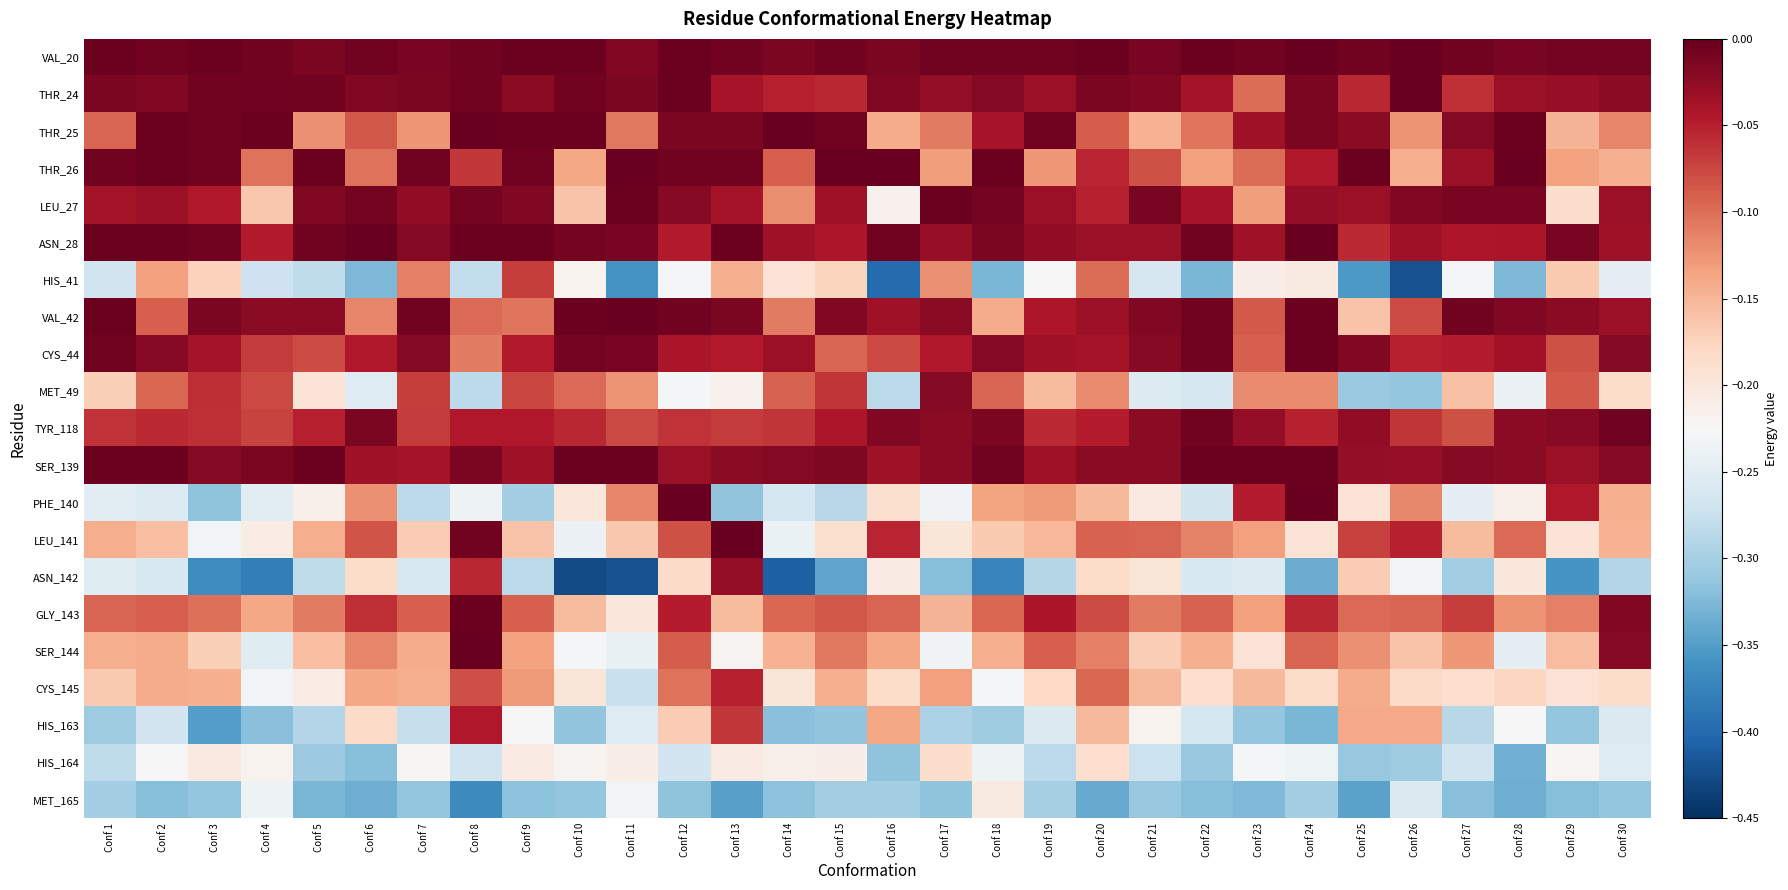

Reading left to right, list all the values displayed in this chart.

VAL_20: Conf 1=-0.0	Conf 2=-0.0	Conf 3=-0.0	Conf 4=-0.0	Conf 5=-0.0	Conf 6=-0.0	Conf 7=-0.0	Conf 8=-0.0	Conf 9=-0.0	Conf 10=-0.0	Conf 11=-0.0	Conf 12=-0.0	Conf 13=-0.0	Conf 14=-0.0	Conf 15=-0.0	Conf 16=-0.0	Conf 17=-0.0	Conf 18=-0.0	Conf 19=-0.0	Conf 20=-0.0	Conf 21=-0.0	Conf 22=-0.0	Conf 23=-0.0	Conf 24=-0.0	Conf 25=-0.0	Conf 26=-0.0	Conf 27=-0.0	Conf 28=-0.0	Conf 29=-0.0	Conf 30=-0.0
THR_24: Conf 1=-0.0	Conf 2=-0.0	Conf 3=-0.0	Conf 4=-0.0	Conf 5=-0.0	Conf 6=-0.0	Conf 7=-0.0	Conf 8=-0.0	Conf 9=-0.0	Conf 10=-0.0	Conf 11=-0.0	Conf 12=-0.0	Conf 13=-0.0	Conf 14=-0.1	Conf 15=-0.1	Conf 16=-0.0	Conf 17=-0.0	Conf 18=-0.0	Conf 19=-0.0	Conf 20=-0.0	Conf 21=-0.0	Conf 22=-0.0	Conf 23=-0.1	Conf 24=-0.0	Conf 25=-0.1	Conf 26=-0.0	Conf 27=-0.1	Conf 28=-0.0	Conf 29=-0.0	Conf 30=-0.0
THR_25: Conf 1=-0.1	Conf 2=-0.0	Conf 3=-0.0	Conf 4=-0.0	Conf 5=-0.1	Conf 6=-0.1	Conf 7=-0.1	Conf 8=-0.0	Conf 9=-0.0	Conf 10=-0.0	Conf 11=-0.1	Conf 12=-0.0	Conf 13=-0.0	Conf 14=-0.0	Conf 15=-0.0	Conf 16=-0.1	Conf 17=-0.1	Conf 18=-0.0	Conf 19=-0.0	Conf 20=-0.1	Conf 21=-0.1	Conf 22=-0.1	Conf 23=-0.0	Conf 24=-0.0	Conf 25=-0.0	Conf 26=-0.1	Conf 27=-0.0	Conf 28=-0.0	Conf 29=-0.1	Conf 30=-0.1
THR_26: Conf 1=-0.0	Conf 2=-0.0	Conf 3=-0.0	Conf 4=-0.1	Conf 5=-0.0	Conf 6=-0.1	Conf 7=-0.0	Conf 8=-0.1	Conf 9=-0.0	Conf 10=-0.1	Conf 11=-0.0	Conf 12=-0.0	Conf 13=-0.0	Conf 14=-0.1	Conf 15=-0.0	Conf 16=-0.0	Conf 17=-0.1	Conf 18=-0.0	Conf 19=-0.1	Conf 20=-0.1	Conf 21=-0.1	Conf 22=-0.1	Conf 23=-0.1	Conf 24=-0.0	Conf 25=-0.0	Conf 26=-0.1	Conf 27=-0.0	Conf 28=-0.0	Conf 29=-0.1	Conf 30=-0.1
LEU_27: Conf 1=-0.0	Conf 2=-0.0	Conf 3=-0.0	Conf 4=-0.2	Conf 5=-0.0	Conf 6=-0.0	Conf 7=-0.0	Conf 8=-0.0	Conf 9=-0.0	Conf 10=-0.2	Conf 11=-0.0	Conf 12=-0.0	Conf 13=-0.0	Conf 14=-0.1	Conf 15=-0.0	Conf 16=-0.2	Conf 17=-0.0	Conf 18=-0.0	Conf 19=-0.0	Conf 20=-0.1	Conf 21=-0.0	Conf 22=-0.0	Conf 23=-0.1	Conf 24=-0.0	Conf 25=-0.0	Conf 26=-0.0	Conf 27=-0.0	Conf 28=-0.0	Conf 29=-0.2	Conf 30=-0.0
ASN_28: Conf 1=-0.0	Conf 2=-0.0	Conf 3=-0.0	Conf 4=-0.0	Conf 5=-0.0	Conf 6=-0.0	Conf 7=-0.0	Conf 8=-0.0	Conf 9=-0.0	Conf 10=-0.0	Conf 11=-0.0	Conf 12=-0.0	Conf 13=-0.0	Conf 14=-0.0	Conf 15=-0.0	Conf 16=-0.0	Conf 17=-0.0	Conf 18=-0.0	Conf 19=-0.0	Conf 20=-0.0	Conf 21=-0.0	Conf 22=-0.0	Conf 23=-0.0	Conf 24=-0.0	Conf 25=-0.1	Conf 26=-0.0	Conf 27=-0.0	Conf 28=-0.0	Conf 29=-0.0	Conf 30=-0.0
HIS_41: Conf 1=-0.3	Conf 2=-0.1	Conf 3=-0.2	Conf 4=-0.3	Conf 5=-0.3	Conf 6=-0.3	Conf 7=-0.1	Conf 8=-0.3	Conf 9=-0.1	Conf 10=-0.2	Conf 11=-0.4	Conf 12=-0.2	Conf 13=-0.1	Conf 14=-0.2	Conf 15=-0.2	Conf 16=-0.4	Conf 17=-0.1	Conf 18=-0.3	Conf 19=-0.2	Conf 20=-0.1	Conf 21=-0.3	Conf 22=-0.3	Conf 23=-0.2	Conf 24=-0.2	Conf 25=-0.4	Conf 26=-0.4	Conf 27=-0.2	Conf 28=-0.3	Conf 29=-0.2	Conf 30=-0.2
VAL_42: Conf 1=-0.0	Conf 2=-0.1	Conf 3=-0.0	Conf 4=-0.0	Conf 5=-0.0	Conf 6=-0.1	Conf 7=-0.0	Conf 8=-0.1	Conf 9=-0.1	Conf 10=-0.0	Conf 11=-0.0	Conf 12=-0.0	Conf 13=-0.0	Conf 14=-0.1	Conf 15=-0.0	Conf 16=-0.0	Conf 17=-0.0	Conf 18=-0.1	Conf 19=-0.0	Conf 20=-0.0	Conf 21=-0.0	Conf 22=-0.0	Conf 23=-0.1	Conf 24=-0.0	Conf 25=-0.2	Conf 26=-0.1	Conf 27=-0.0	Conf 28=-0.0	Conf 29=-0.0	Conf 30=-0.0
CYS_44: Conf 1=-0.0	Conf 2=-0.0	Conf 3=-0.0	Conf 4=-0.1	Conf 5=-0.1	Conf 6=-0.0	Conf 7=-0.0	Conf 8=-0.1	Conf 9=-0.0	Conf 10=-0.0	Conf 11=-0.0	Conf 12=-0.0	Conf 13=-0.0	Conf 14=-0.0	Conf 15=-0.1	Conf 16=-0.1	Conf 17=-0.0	Conf 18=-0.0	Conf 19=-0.0	Conf 20=-0.0	Conf 21=-0.0	Conf 22=-0.0	Conf 23=-0.1	Conf 24=-0.0	Conf 25=-0.0	Conf 26=-0.0	Conf 27=-0.0	Conf 28=-0.0	Conf 29=-0.1	Conf 30=-0.0
MET_49: Conf 1=-0.2	Conf 2=-0.1	Conf 3=-0.1	Conf 4=-0.1	Conf 5=-0.2	Conf 6=-0.3	Conf 7=-0.1	Conf 8=-0.3	Conf 9=-0.1	Conf 10=-0.1	Conf 11=-0.1	Conf 12=-0.2	Conf 13=-0.2	Conf 14=-0.1	Conf 15=-0.1	Conf 16=-0.3	Conf 17=-0.0	Conf 18=-0.1	Conf 19=-0.2	Conf 20=-0.1	Conf 21=-0.3	Conf 22=-0.3	Conf 23=-0.1	Conf 24=-0.1	Conf 25=-0.3	Conf 26=-0.3	Conf 27=-0.2	Conf 28=-0.2	Conf 29=-0.1	Conf 30=-0.2
TYR_118: Conf 1=-0.1	Conf 2=-0.1	Conf 3=-0.1	Conf 4=-0.1	Conf 5=-0.0	Conf 6=-0.0	Conf 7=-0.1	Conf 8=-0.0	Conf 9=-0.0	Conf 10=-0.1	Conf 11=-0.1	Conf 12=-0.1	Conf 13=-0.1	Conf 14=-0.1	Conf 15=-0.0	Conf 16=-0.0	Conf 17=-0.0	Conf 18=-0.0	Conf 19=-0.1	Conf 20=-0.0	Conf 21=-0.0	Conf 22=-0.0	Conf 23=-0.0	Conf 24=-0.1	Conf 25=-0.0	Conf 26=-0.1	Conf 27=-0.1	Conf 28=-0.0	Conf 29=-0.0	Conf 30=-0.0
SER_139: Conf 1=-0.0	Conf 2=-0.0	Conf 3=-0.0	Conf 4=-0.0	Conf 5=-0.0	Conf 6=-0.0	Conf 7=-0.0	Conf 8=-0.0	Conf 9=-0.0	Conf 10=-0.0	Conf 11=-0.0	Conf 12=-0.0	Conf 13=-0.0	Conf 14=-0.0	Conf 15=-0.0	Conf 16=-0.0	Conf 17=-0.0	Conf 18=-0.0	Conf 19=-0.0	Conf 20=-0.0	Conf 21=-0.0	Conf 22=-0.0	Conf 23=-0.0	Conf 24=-0.0	Conf 25=-0.0	Conf 26=-0.0	Conf 27=-0.0	Conf 28=-0.0	Conf 29=-0.0	Conf 30=-0.0
PHE_140: Conf 1=-0.2	Conf 2=-0.3	Conf 3=-0.3	Conf 4=-0.3	Conf 5=-0.2	Conf 6=-0.1	Conf 7=-0.3	Conf 8=-0.2	Conf 9=-0.3	Conf 10=-0.2	Conf 11=-0.1	Conf 12=-0.0	Conf 13=-0.3	Conf 14=-0.3	Conf 15=-0.3	Conf 16=-0.2	Conf 17=-0.2	Conf 18=-0.1	Conf 19=-0.1	Conf 20=-0.2	Conf 21=-0.2	Conf 22=-0.3	Conf 23=-0.0	Conf 24=-0.0	Conf 25=-0.2	Conf 26=-0.1	Conf 27=-0.2	Conf 28=-0.2	Conf 29=-0.0	Conf 30=-0.1
LEU_141: Conf 1=-0.1	Conf 2=-0.2	Conf 3=-0.2	Conf 4=-0.2	Conf 5=-0.1	Conf 6=-0.1	Conf 7=-0.2	Conf 8=-0.0	Conf 9=-0.2	Conf 10=-0.2	Conf 11=-0.2	Conf 12=-0.1	Conf 13=-0.0	Conf 14=-0.2	Conf 15=-0.2	Conf 16=-0.1	Conf 17=-0.2	Conf 18=-0.2	Conf 19=-0.2	Conf 20=-0.1	Conf 21=-0.1	Conf 22=-0.1	Conf 23=-0.1	Conf 24=-0.2	Conf 25=-0.1	Conf 26=-0.1	Conf 27=-0.2	Conf 28=-0.1	Conf 29=-0.2	Conf 30=-0.1
ASN_142: Conf 1=-0.3	Conf 2=-0.3	Conf 3=-0.4	Conf 4=-0.4	Conf 5=-0.3	Conf 6=-0.2	Conf 7=-0.3	Conf 8=-0.1	Conf 9=-0.3	Conf 10=-0.4	Conf 11=-0.4	Conf 12=-0.2	Conf 13=-0.0	Conf 14=-0.4	Conf 15=-0.3	Conf 16=-0.2	Conf 17=-0.3	Conf 18=-0.4	Conf 19=-0.3	Conf 20=-0.2	Conf 21=-0.2	Conf 22=-0.3	Conf 23=-0.3	Conf 24=-0.3	Conf 25=-0.2	Conf 26=-0.2	Conf 27=-0.3	Conf 28=-0.2	Conf 29=-0.4	Conf 30=-0.3
GLY_143: Conf 1=-0.1	Conf 2=-0.1	Conf 3=-0.1	Conf 4=-0.1	Conf 5=-0.1	Conf 6=-0.1	Conf 7=-0.1	Conf 8=-0.0	Conf 9=-0.1	Conf 10=-0.2	Conf 11=-0.2	Conf 12=-0.0	Conf 13=-0.2	Conf 14=-0.1	Conf 15=-0.1	Conf 16=-0.1	Conf 17=-0.1	Conf 18=-0.1	Conf 19=-0.0	Conf 20=-0.1	Conf 21=-0.1	Conf 22=-0.1	Conf 23=-0.1	Conf 24=-0.1	Conf 25=-0.1	Conf 26=-0.1	Conf 27=-0.1	Conf 28=-0.1	Conf 29=-0.1	Conf 30=-0.0
SER_144: Conf 1=-0.1	Conf 2=-0.1	Conf 3=-0.2	Conf 4=-0.3	Conf 5=-0.2	Conf 6=-0.1	Conf 7=-0.1	Conf 8=-0.0	Conf 9=-0.1	Conf 10=-0.2	Conf 11=-0.2	Conf 12=-0.1	Conf 13=-0.2	Conf 14=-0.1	Conf 15=-0.1	Conf 16=-0.1	Conf 17=-0.2	Conf 18=-0.1	Conf 19=-0.1	Conf 20=-0.1	Conf 21=-0.2	Conf 22=-0.1	Conf 23=-0.2	Conf 24=-0.1	Conf 25=-0.1	Conf 26=-0.2	Conf 27=-0.1	Conf 28=-0.2	Conf 29=-0.2	Conf 30=-0.0
CYS_145: Conf 1=-0.2	Conf 2=-0.1	Conf 3=-0.1	Conf 4=-0.2	Conf 5=-0.2	Conf 6=-0.1	Conf 7=-0.1	Conf 8=-0.1	Conf 9=-0.1	Conf 10=-0.2	Conf 11=-0.3	Conf 12=-0.1	Conf 13=-0.1	Conf 14=-0.2	Conf 15=-0.1	Conf 16=-0.2	Conf 17=-0.1	Conf 18=-0.2	Conf 19=-0.2	Conf 20=-0.1	Conf 21=-0.2	Conf 22=-0.2	Conf 23=-0.2	Conf 24=-0.2	Conf 25=-0.1	Conf 26=-0.2	Conf 27=-0.2	Conf 28=-0.2	Conf 29=-0.2	Conf 30=-0.2
HIS_163: Conf 1=-0.3	Conf 2=-0.3	Conf 3=-0.3	Conf 4=-0.3	Conf 5=-0.3	Conf 6=-0.2	Conf 7=-0.3	Conf 8=-0.0	Conf 9=-0.2	Conf 10=-0.3	Conf 11=-0.3	Conf 12=-0.2	Conf 13=-0.1	Conf 14=-0.3	Conf 15=-0.3	Conf 16=-0.1	Conf 17=-0.3	Conf 18=-0.3	Conf 19=-0.3	Conf 20=-0.2	Conf 21=-0.2	Conf 22=-0.3	Conf 23=-0.3	Conf 24=-0.3	Conf 25=-0.1	Conf 26=-0.1	Conf 27=-0.3	Conf 28=-0.2	Conf 29=-0.3	Conf 30=-0.3
HIS_164: Conf 1=-0.3	Conf 2=-0.2	Conf 3=-0.2	Conf 4=-0.2	Conf 5=-0.3	Conf 6=-0.3	Conf 7=-0.2	Conf 8=-0.3	Conf 9=-0.2	Conf 10=-0.2	Conf 11=-0.2	Conf 12=-0.3	Conf 13=-0.2	Conf 14=-0.2	Conf 15=-0.2	Conf 16=-0.3	Conf 17=-0.2	Conf 18=-0.2	Conf 19=-0.3	Conf 20=-0.2	Conf 21=-0.3	Conf 22=-0.3	Conf 23=-0.2	Conf 24=-0.2	Conf 25=-0.3	Conf 26=-0.3	Conf 27=-0.3	Conf 28=-0.3	Conf 29=-0.2	Conf 30=-0.3
MET_165: Conf 1=-0.3	Conf 2=-0.3	Conf 3=-0.3	Conf 4=-0.2	Conf 5=-0.3	Conf 6=-0.3	Conf 7=-0.3	Conf 8=-0.4	Conf 9=-0.3	Conf 10=-0.3	Conf 11=-0.2	Conf 12=-0.3	Conf 13=-0.3	Conf 14=-0.3	Conf 15=-0.3	Conf 16=-0.3	Conf 17=-0.3	Conf 18=-0.2	Conf 19=-0.3	Conf 20=-0.3	Conf 21=-0.3	Conf 22=-0.3	Conf 23=-0.3	Conf 24=-0.3	Conf 25=-0.3	Conf 26=-0.3	Conf 27=-0.3	Conf 28=-0.3	Conf 29=-0.3	Conf 30=-0.3